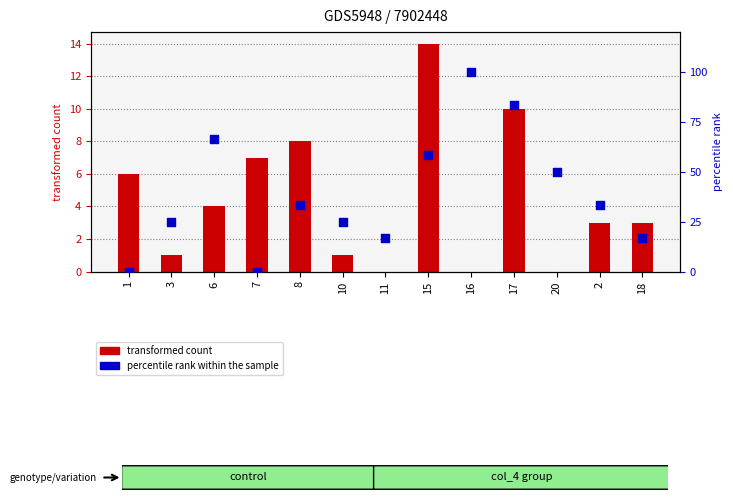

Which series has the largest total across all categories?

percentile rank within the sample